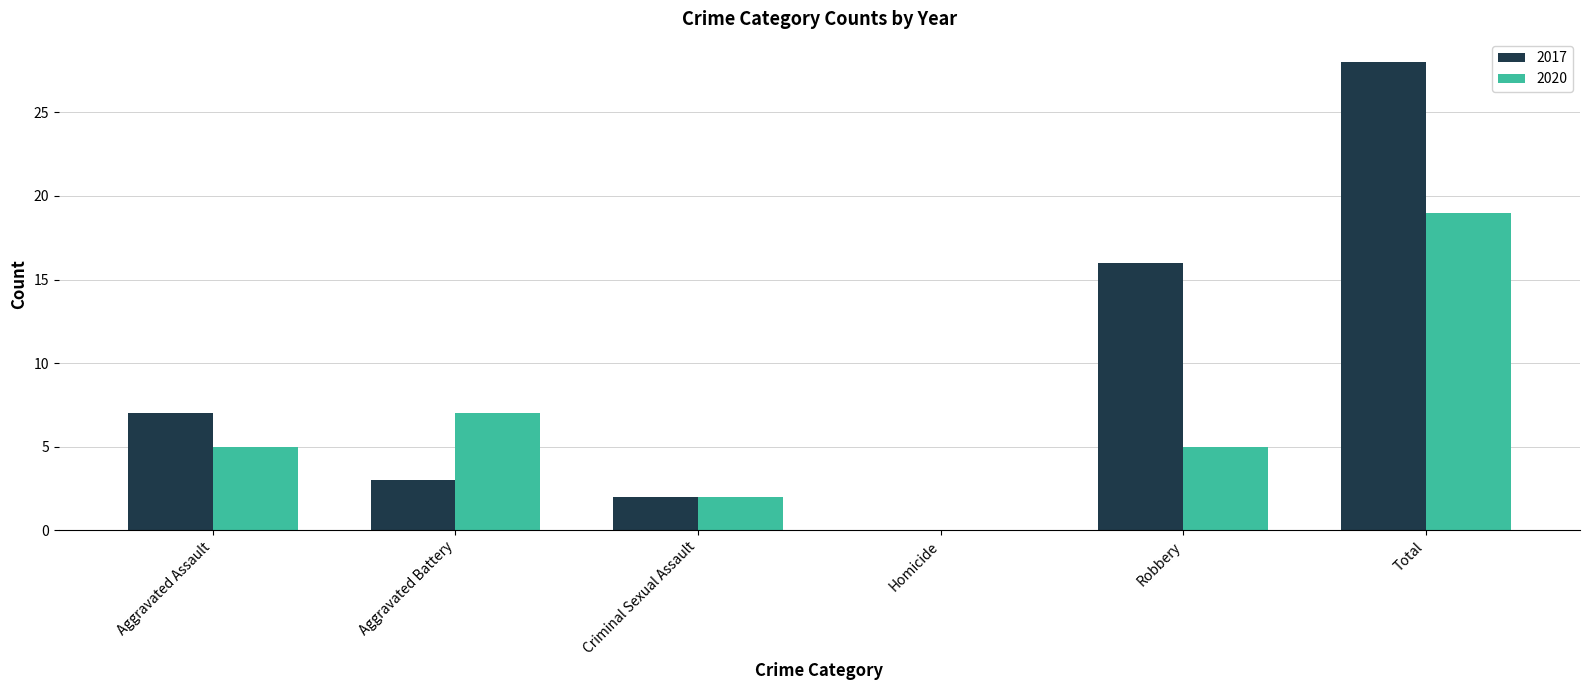

What is the sum of all 2020 values?

38